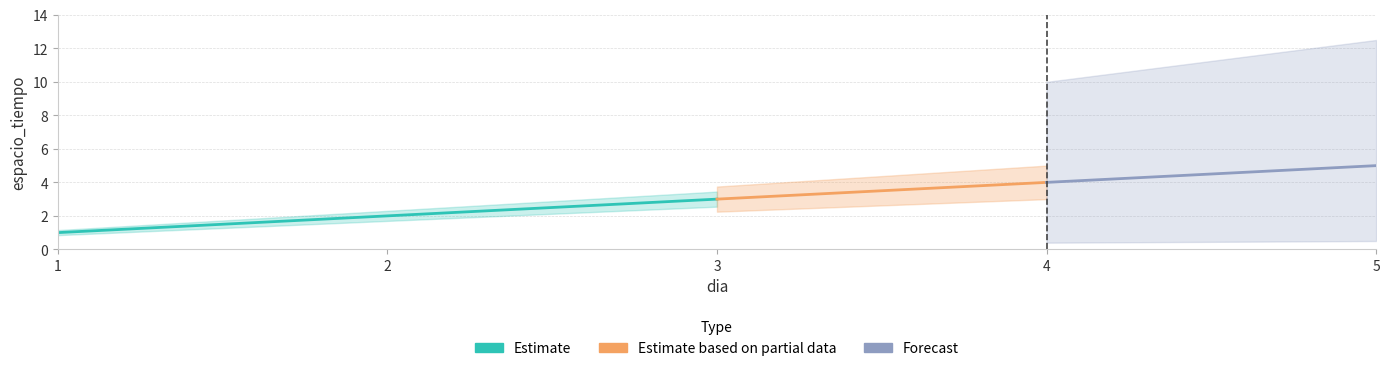

Where is the data nearest to the value 3?

3